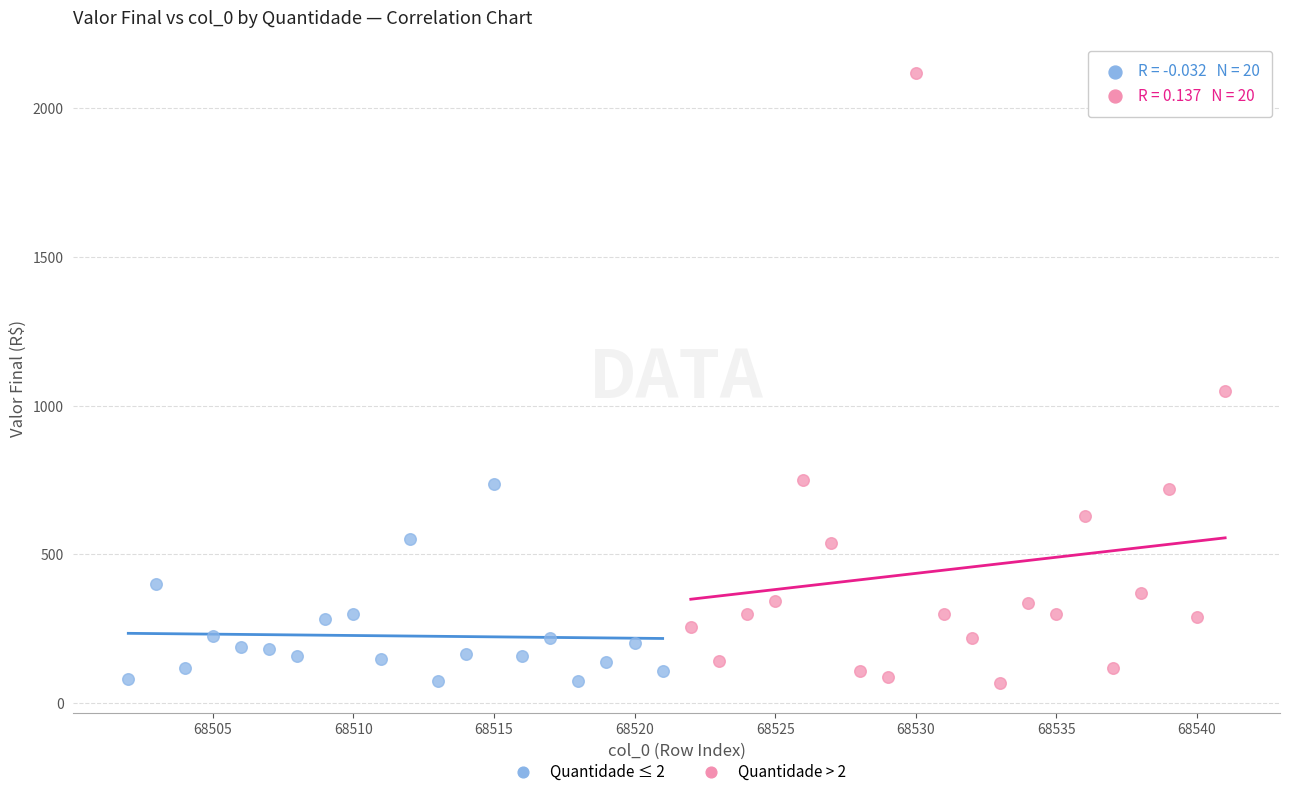

Which series has the largest Y range (max minus min)?

Quantidade > 2